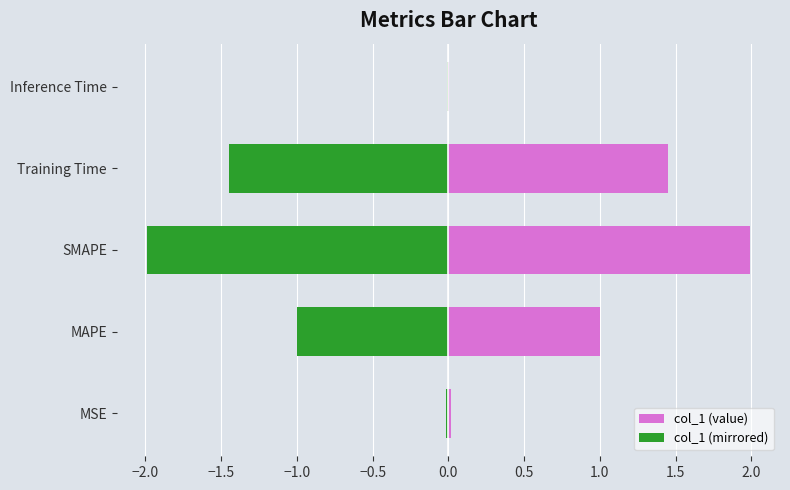

How many bars are there in total?

10